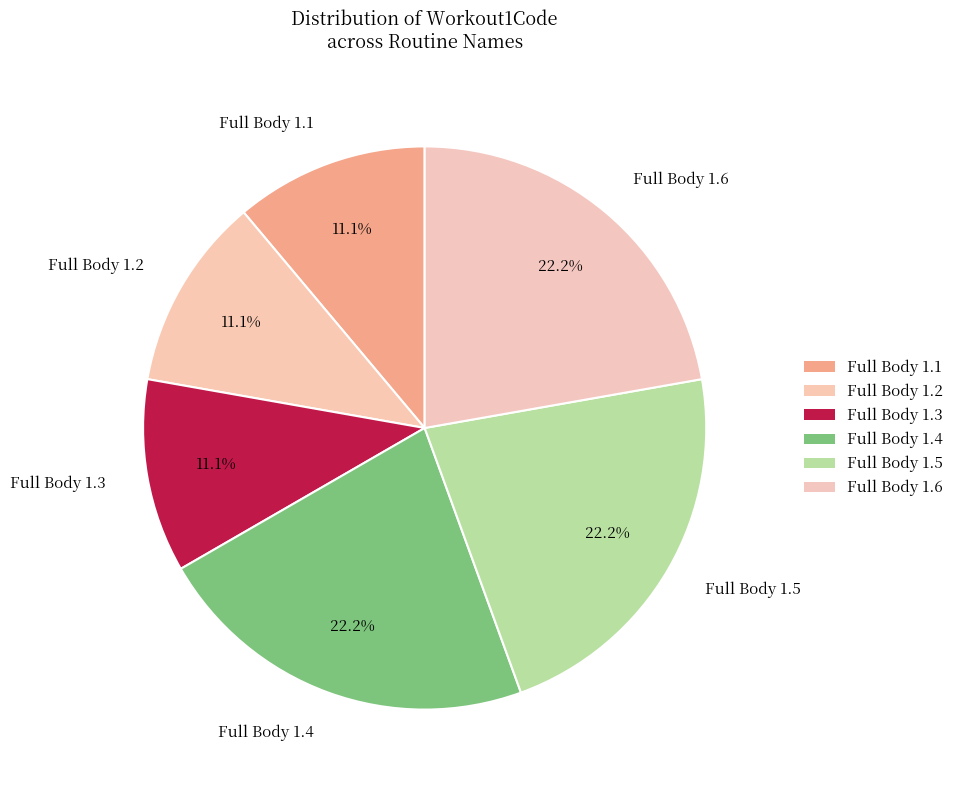

What is the ratio of the value at Full Body 1.5 to the value at Full Body 1.1?

2.0